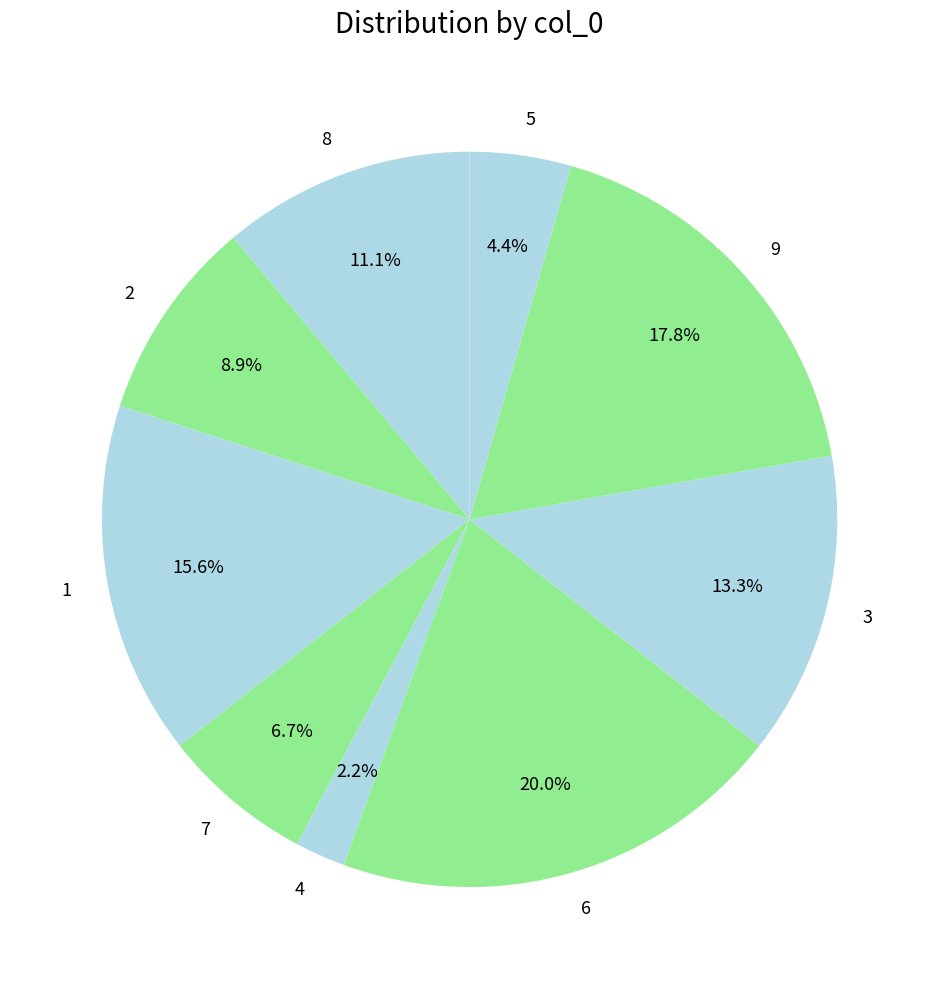

How many segments does this pie chart have?

9